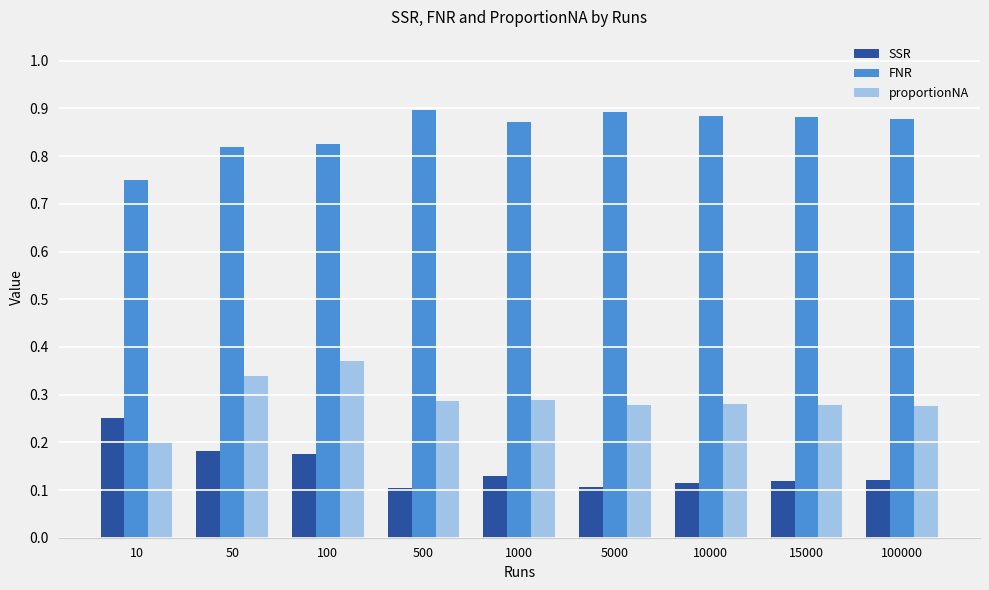

Which category has the lowest value in the FNR series?

10